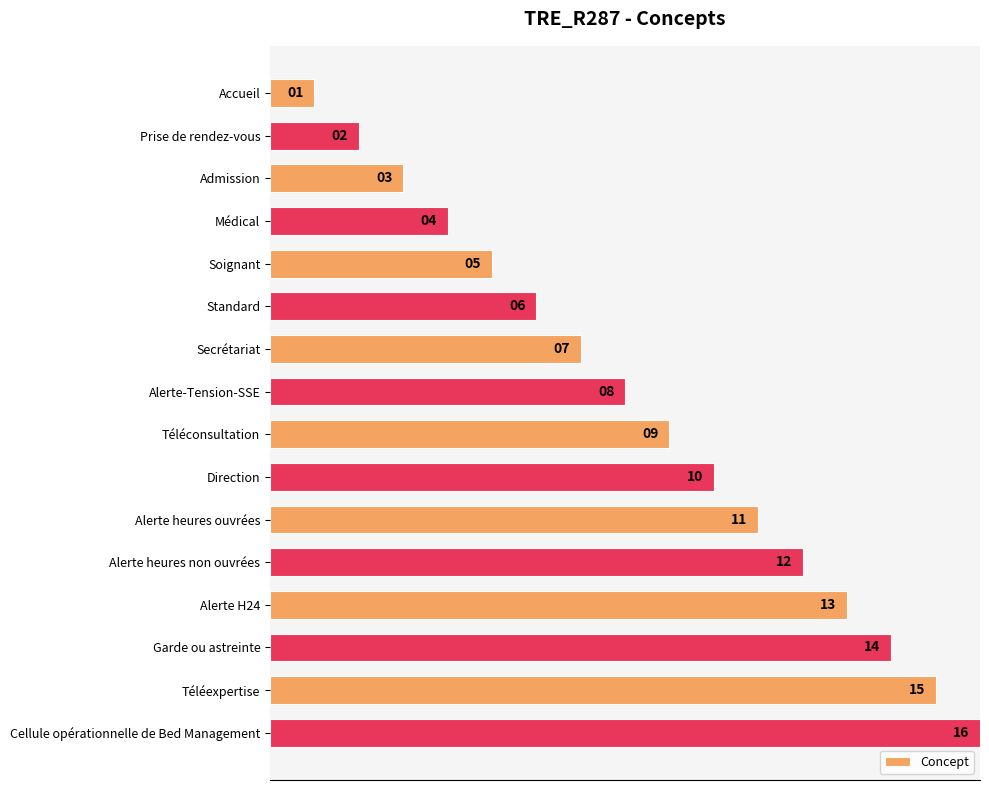

How many bars are there in total?

16